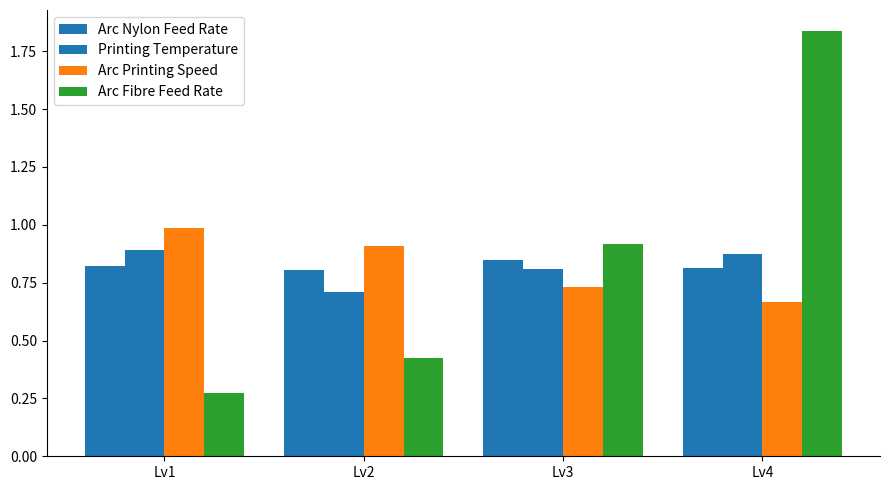

List the series in order of their peak value, highest first.

Arc Fibre Feed Rate, Arc Printing Speed, Printing Temperature, Arc Nylon Feed Rate